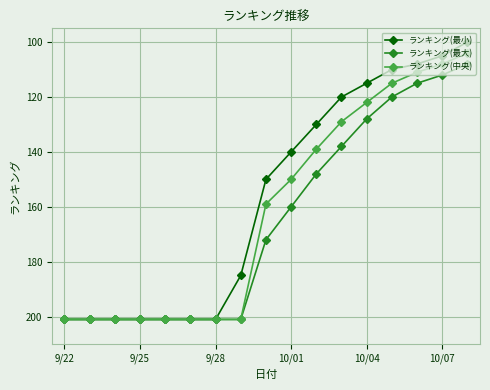

What is the value of the ランキング(最大) point at the 3rd from the left?

201